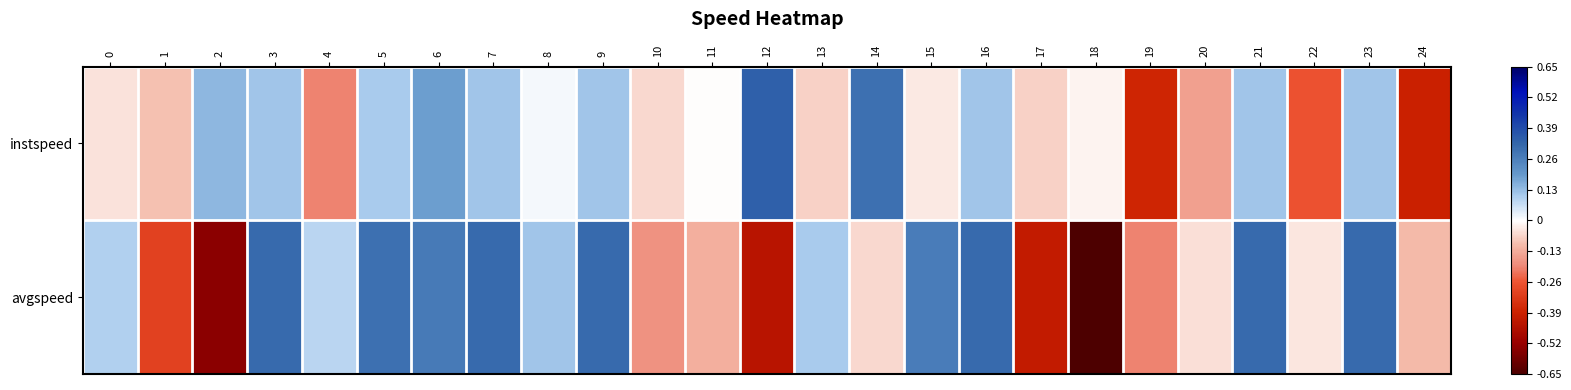

What is the greatest value displayed?

0.3